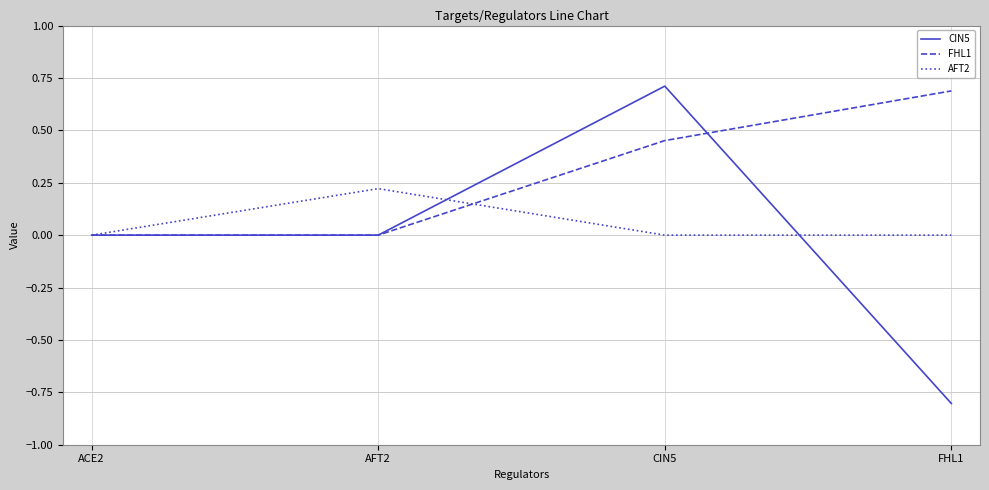

What is the spread (max minus min) of values at CIN5?

0.7